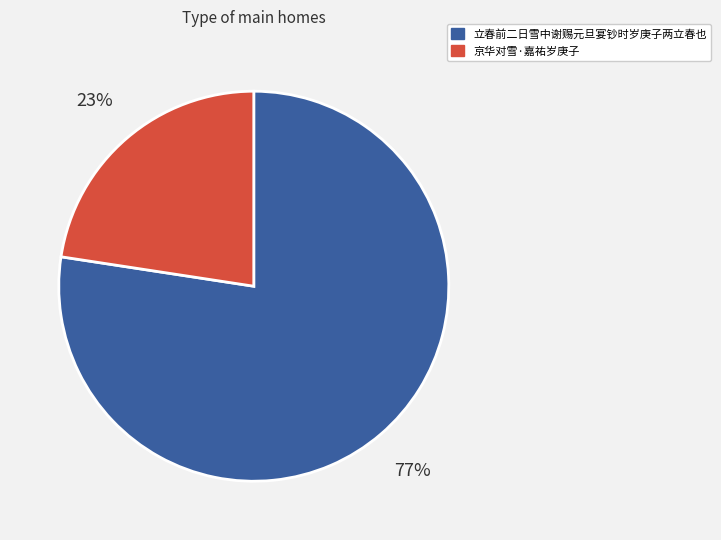

To the nearest percent, what is the average slice percentage?

50%